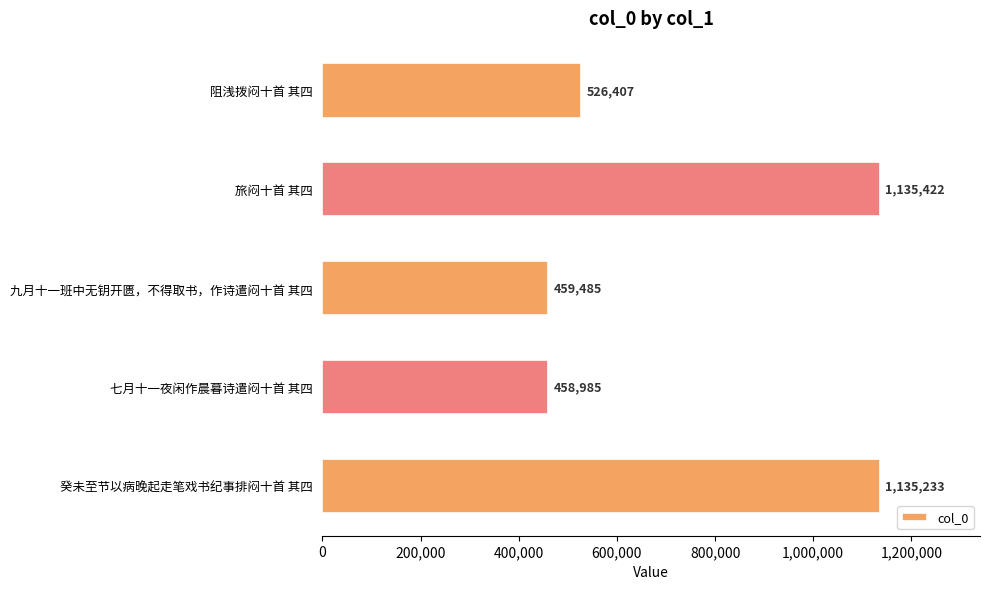

Which has a higher value, 旅闷十首 其四 or 阻浅拨闷十首 其四?

旅闷十首 其四